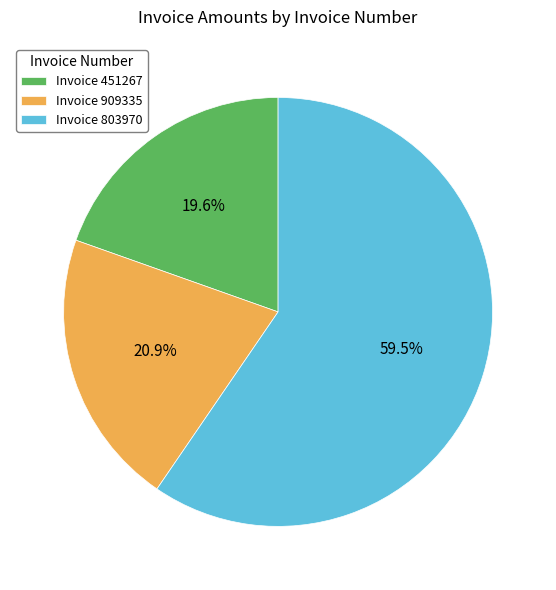

What is the smallest slice in the pie chart?

Invoice 451267